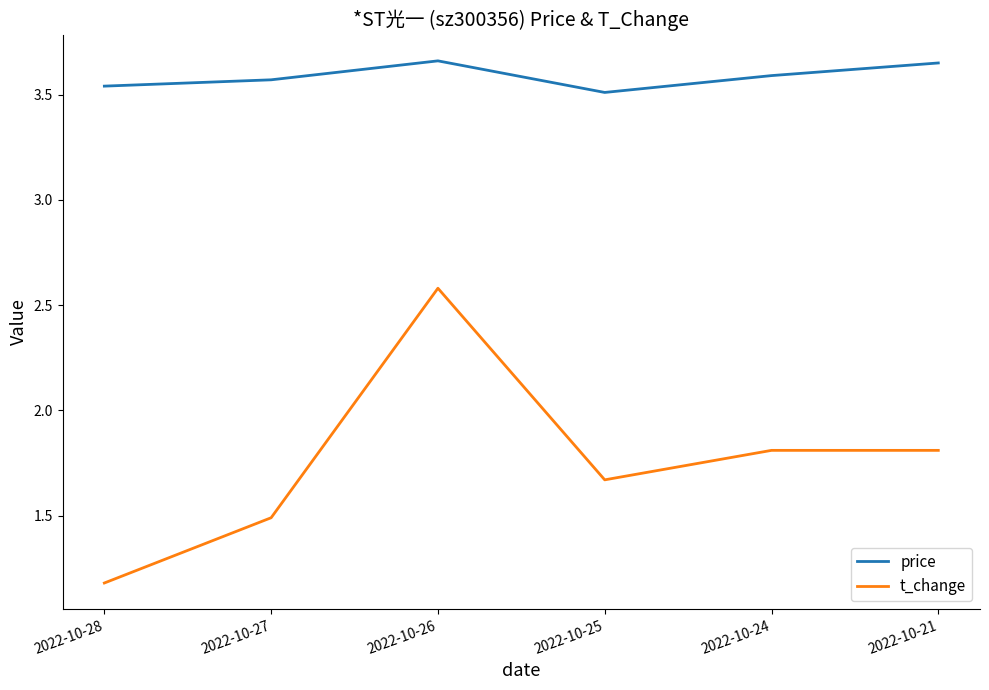

Count the number of categories in the chart.

6